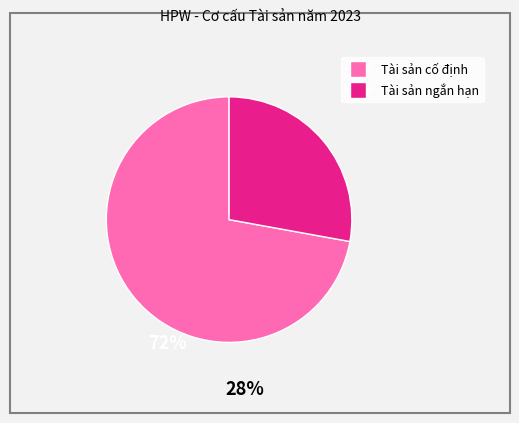

Does any single category account for the majority?

Yes